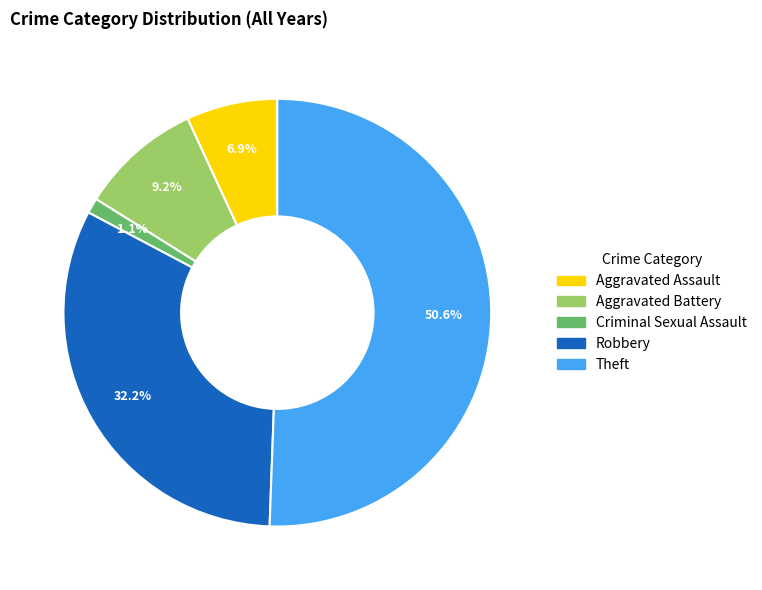

What percentage is the Aggravated Assault slice, to the nearest percent?

7%